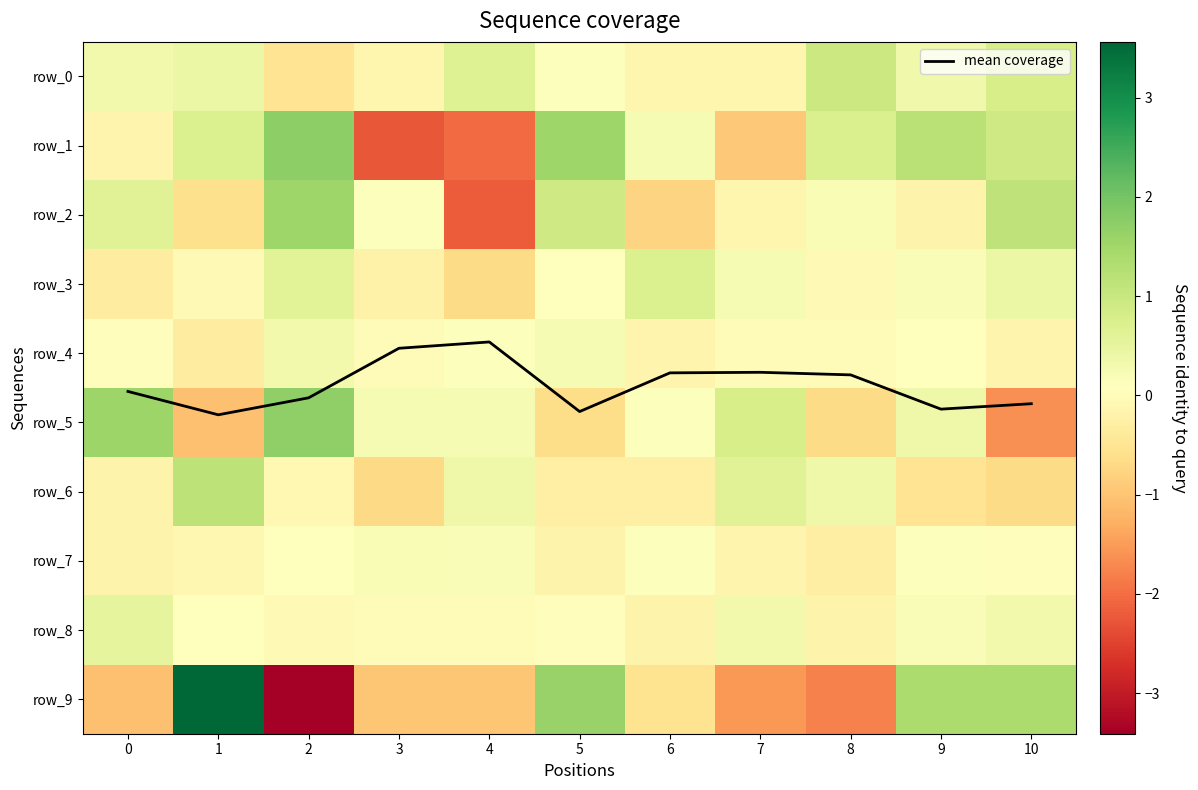

How many negative values does the row_8 series have?

4